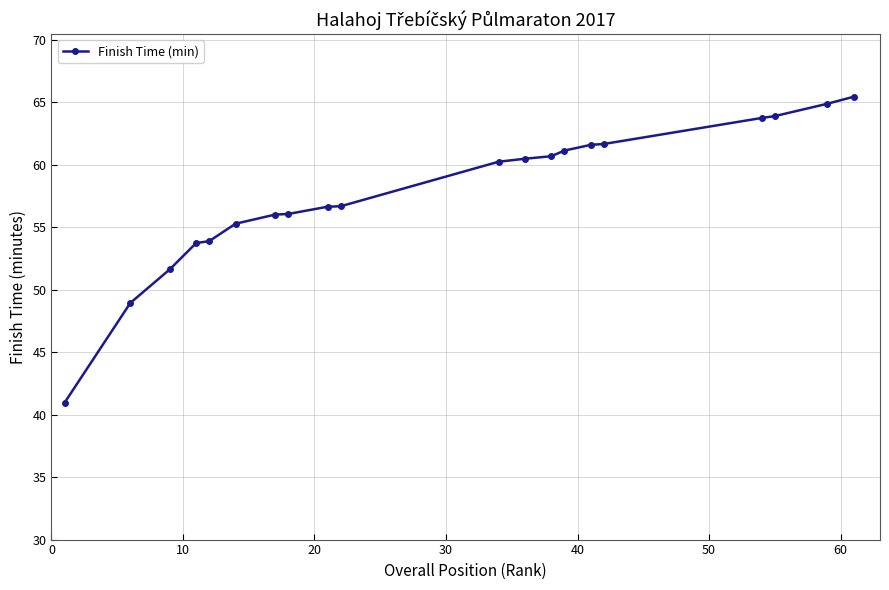

How many lines are shown in the chart?

1